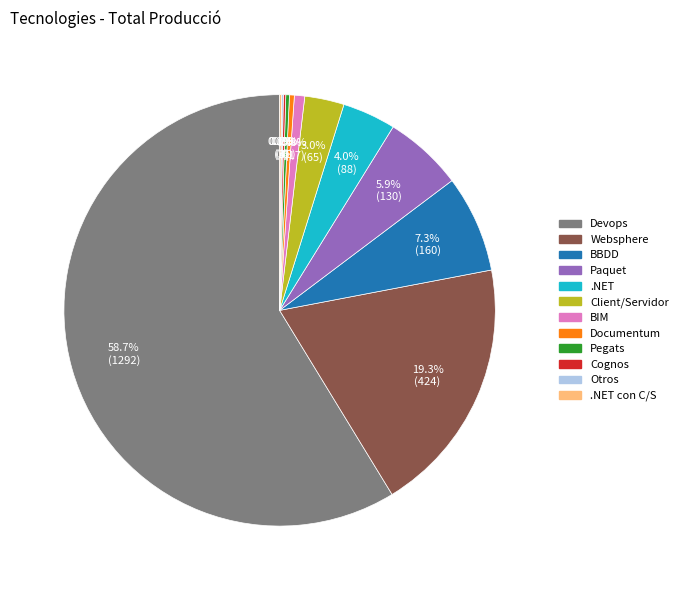

Which slice is the largest?

Devops